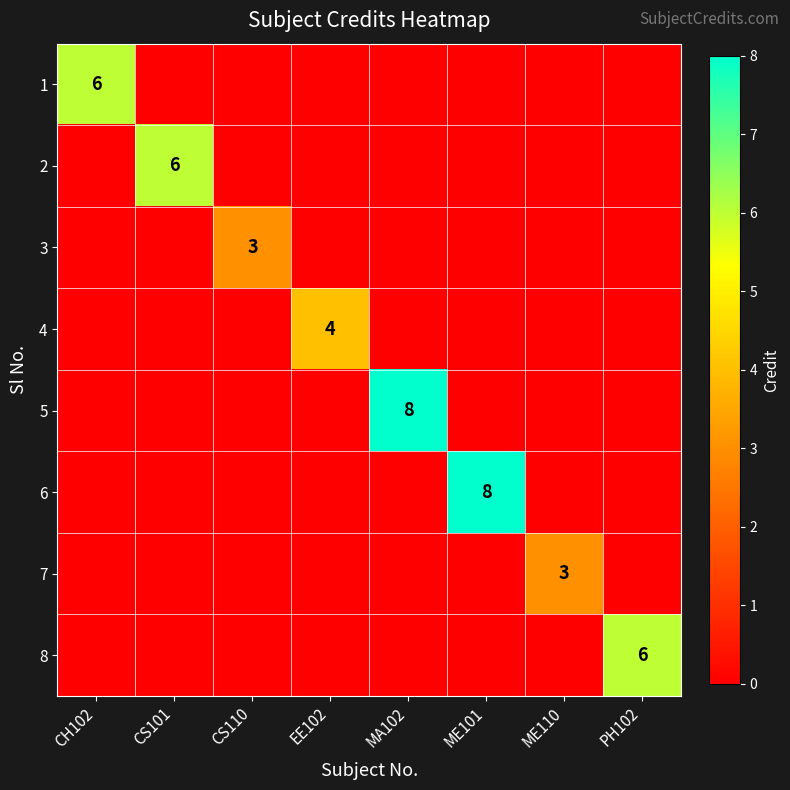

What is the total value across all series at MA102?

8